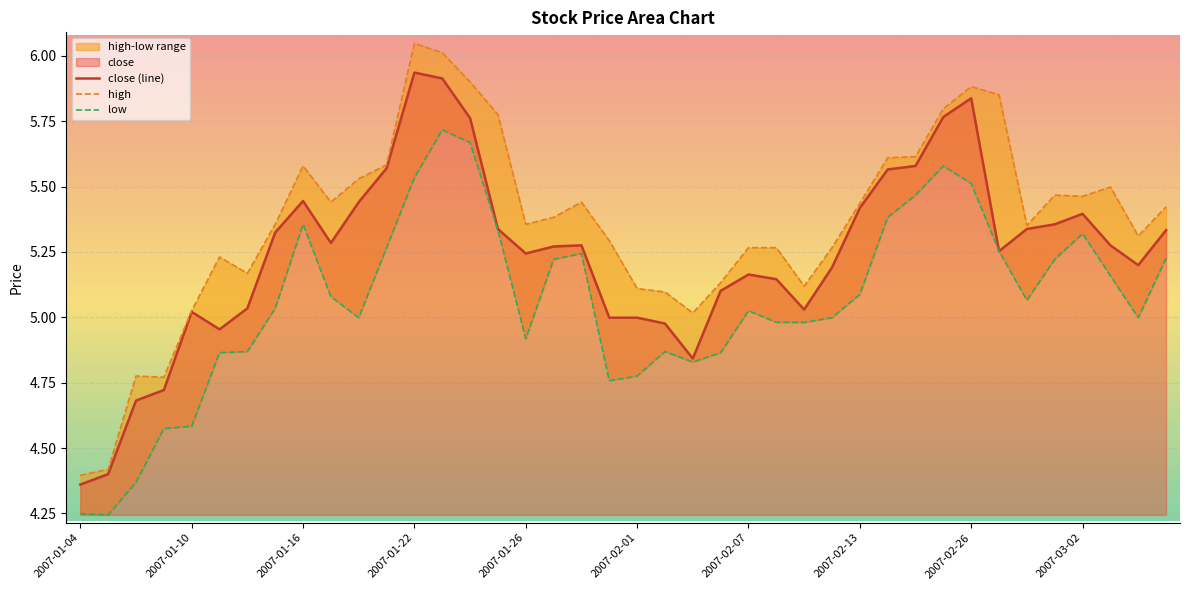

Reading right to left, transcribe all the data shown in this chart.

close: 2007-03-07=5.3	2007-03-06=5.2	2007-03-05=5.3	2007-03-02=5.4	2007-03-01=5.4	2007-02-28=5.3	2007-02-27=5.3	2007-02-26=5.8	2007-02-16=5.8	2007-02-15=5.6	2007-02-14=5.6	2007-02-13=5.4	2007-02-12=5.2	2007-02-09=5.0	2007-02-08=5.1	2007-02-07=5.2	2007-02-06=5.1	2007-02-05=4.8	2007-02-02=5.0	2007-02-01=5.0	2007-01-31=5.0	2007-01-30=5.3	2007-01-29=5.3	2007-01-26=5.2	2007-01-25=5.3	2007-01-24=5.8	2007-01-23=5.9	2007-01-22=5.9	2007-01-19=5.6	2007-01-18=5.4	2007-01-17=5.3	2007-01-16=5.4	2007-01-15=5.3	2007-01-12=5.0	2007-01-11=5.0	2007-01-10=5.0	2007-01-09=4.7	2007-01-08=4.7	2007-01-05=4.4	2007-01-04=4.4
high: 2007-03-07=5.4	2007-03-06=5.3	2007-03-05=5.5	2007-03-02=5.5	2007-03-01=5.5	2007-02-28=5.4	2007-02-27=5.9	2007-02-26=5.9	2007-02-16=5.8	2007-02-15=5.6	2007-02-14=5.6	2007-02-13=5.4	2007-02-12=5.3	2007-02-09=5.1	2007-02-08=5.3	2007-02-07=5.3	2007-02-06=5.1	2007-02-05=5.0	2007-02-02=5.1	2007-02-01=5.1	2007-01-31=5.3	2007-01-30=5.4	2007-01-29=5.4	2007-01-26=5.4	2007-01-25=5.8	2007-01-24=5.9	2007-01-23=6.0	2007-01-22=6.0	2007-01-19=5.6	2007-01-18=5.5	2007-01-17=5.4	2007-01-16=5.6	2007-01-15=5.4	2007-01-12=5.2	2007-01-11=5.2	2007-01-10=5.0	2007-01-09=4.8	2007-01-08=4.8	2007-01-05=4.4	2007-01-04=4.4
low: 2007-03-07=5.2	2007-03-06=5.0	2007-03-05=5.2	2007-03-02=5.3	2007-03-01=5.2	2007-02-28=5.1	2007-02-27=5.3	2007-02-26=5.5	2007-02-16=5.6	2007-02-15=5.5	2007-02-14=5.4	2007-02-13=5.1	2007-02-12=5.0	2007-02-09=5.0	2007-02-08=5.0	2007-02-07=5.0	2007-02-06=4.9	2007-02-05=4.8	2007-02-02=4.9	2007-02-01=4.8	2007-01-31=4.8	2007-01-30=5.2	2007-01-29=5.2	2007-01-26=4.9	2007-01-25=5.3	2007-01-24=5.7	2007-01-23=5.7	2007-01-22=5.5	2007-01-19=5.3	2007-01-18=5.0	2007-01-17=5.1	2007-01-16=5.4	2007-01-15=5.0	2007-01-12=4.9	2007-01-11=4.9	2007-01-10=4.6	2007-01-09=4.6	2007-01-08=4.4	2007-01-05=4.2	2007-01-04=4.2